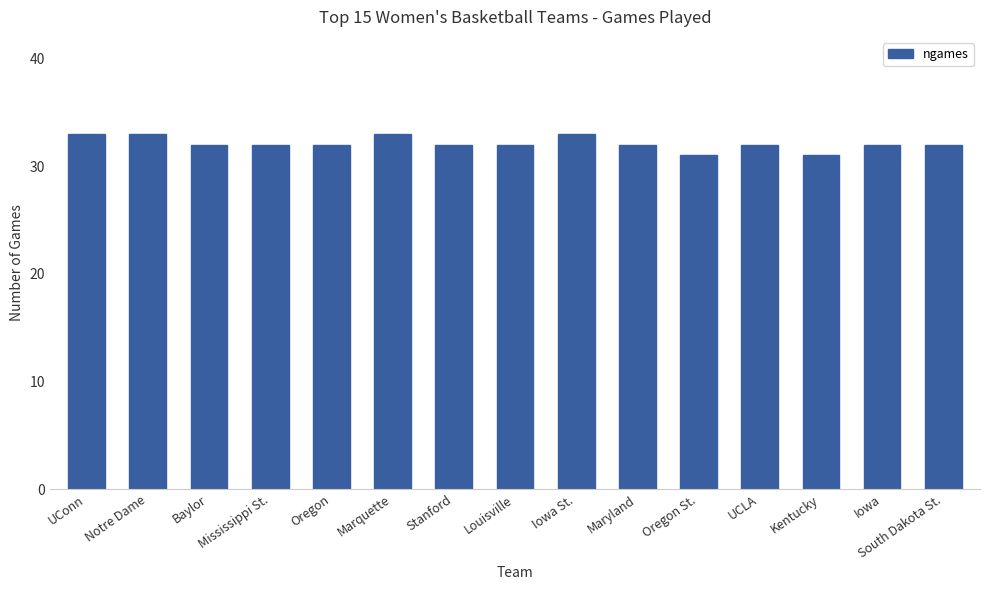

Is it true that the value at UCLA is 32?

True